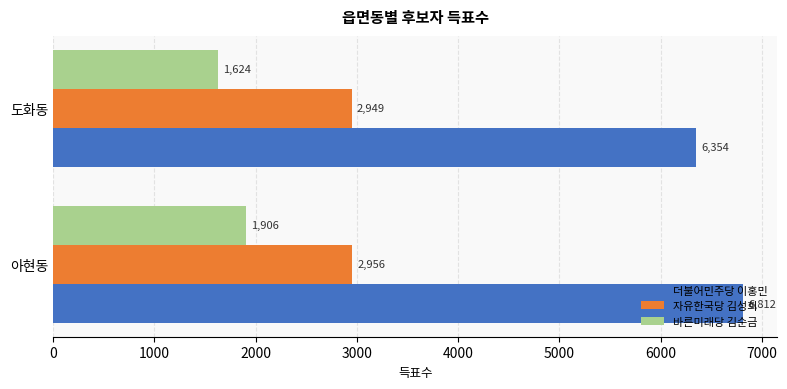

List the labels in order of 바른미래당 김순금 value, largest first.

아현동, 도화동